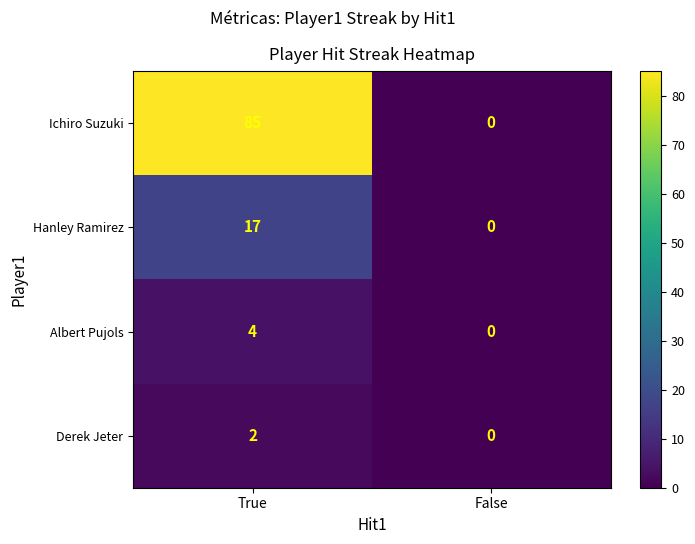

At how many categories does at least one series exceed 12?

1